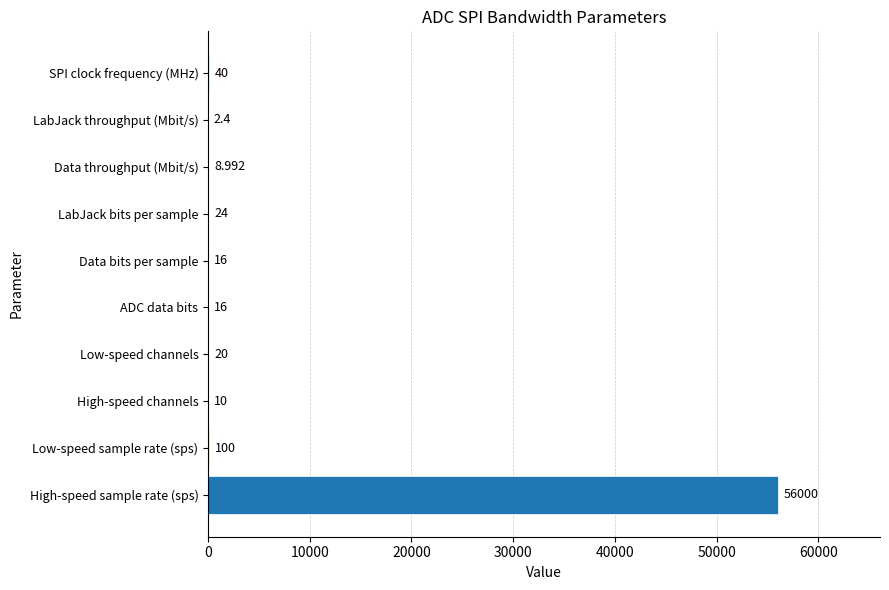

Which category has the highest value across all series?

High-speed sample rate (sps)